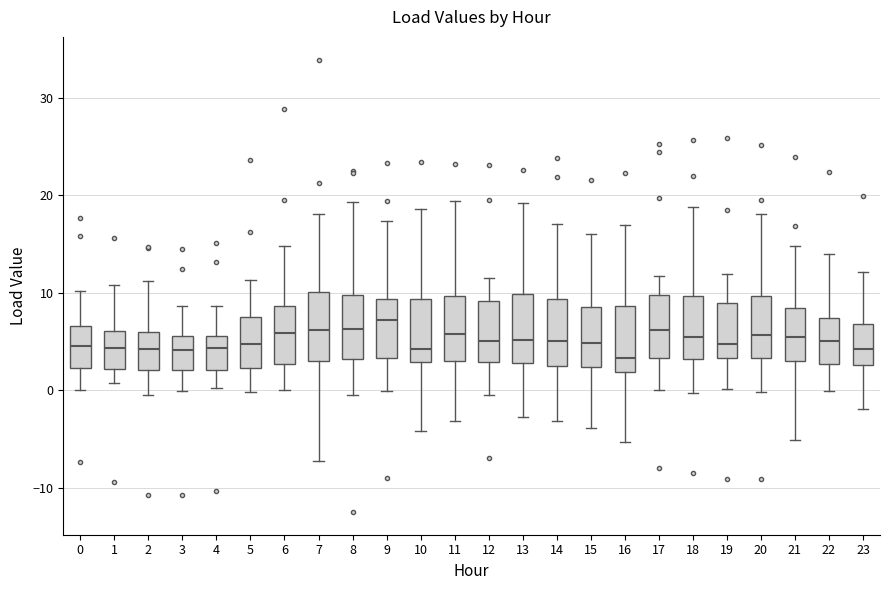

Where is the upper edge of the box at x = 2 on the y-axis? The values are not printed on the chart, so give them approximately, as read against the axis.

6